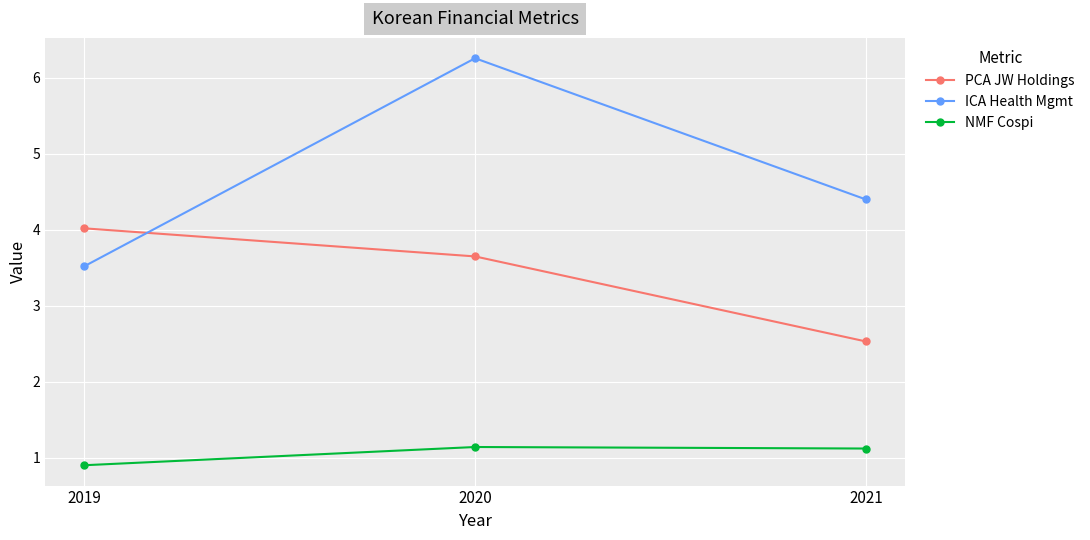

Does the chart display data point markers on the line(s)?

Yes